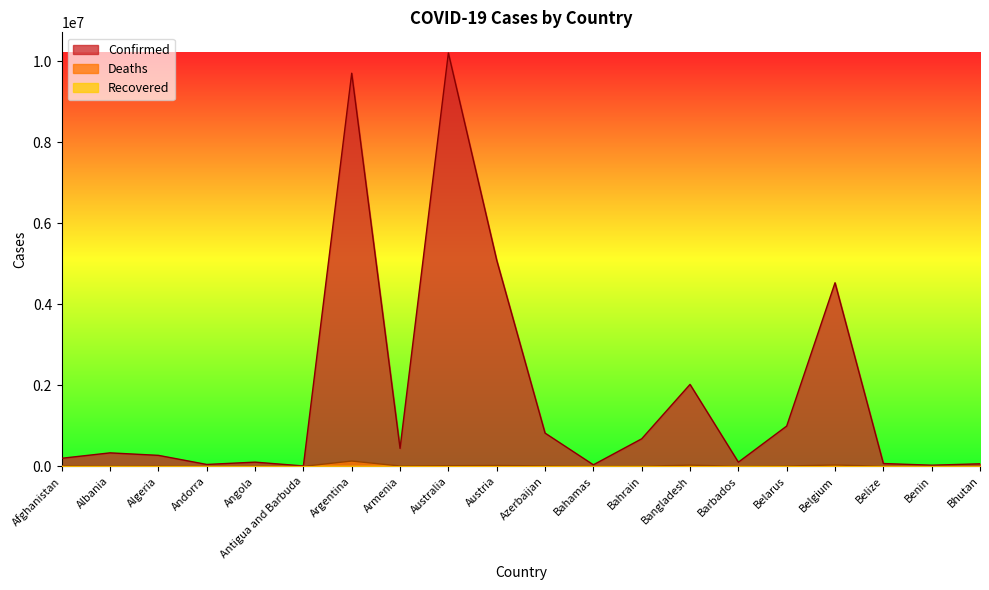

What is the total value across all series at Bhutan?

61990